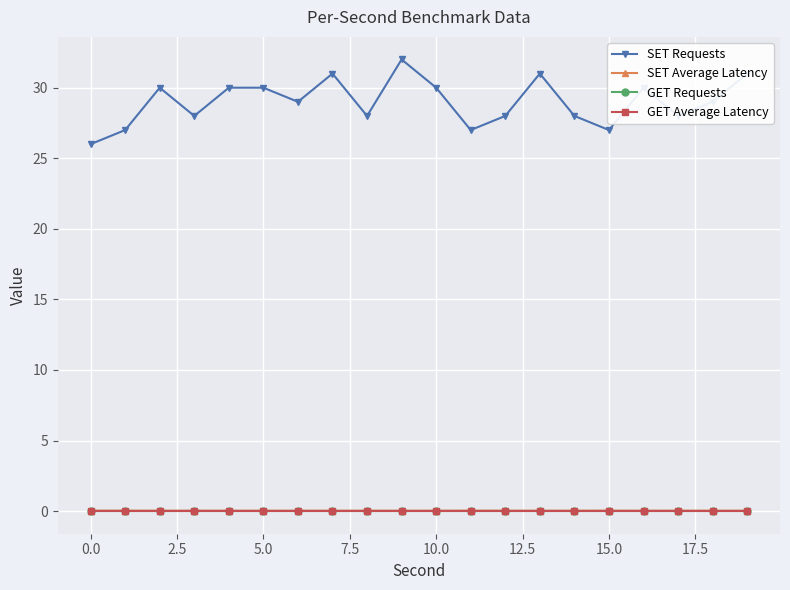

At which label does SET Average Latency reach its peak?

11